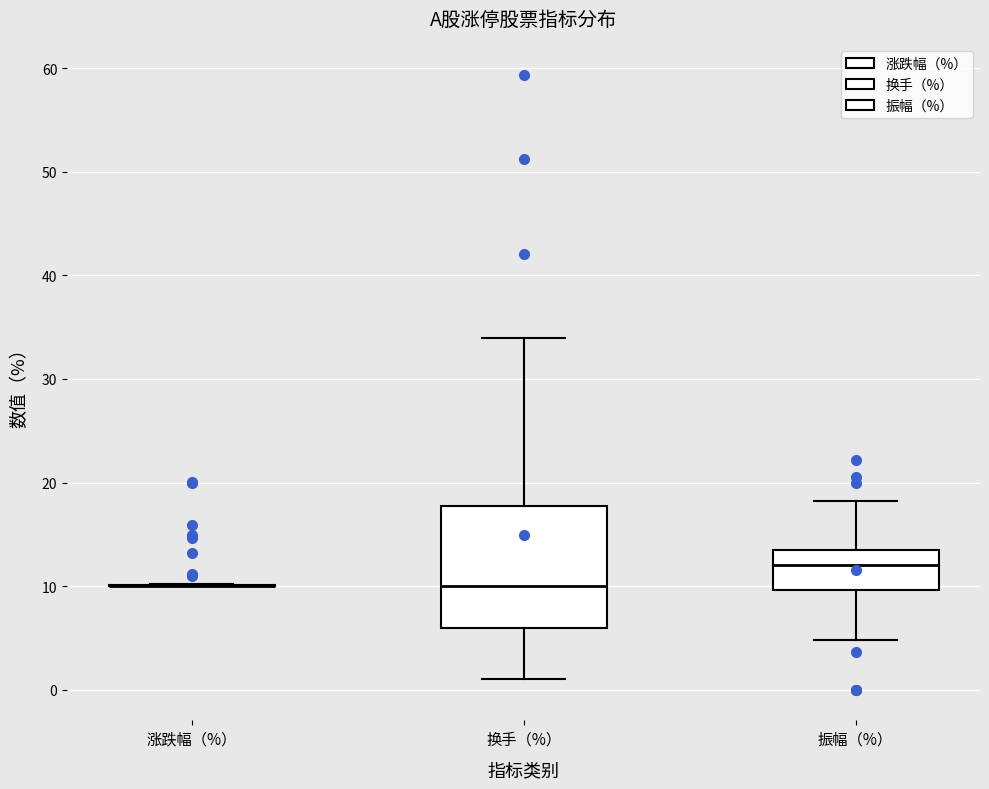

Reading left to right, read every box against the y-axis: the position of its median line, the range the box covers, and the ends of its whiskers. The values are not printed on the chart, so give them approximately, as read against the axis.

涨跌幅（%）: box collapsed to a line at 10, whiskers 10 to 10
换手（%）: median 10, box 6 to 18, whiskers 1 to 34
振幅（%）: median 12, box 10 to 13, whiskers 5 to 18